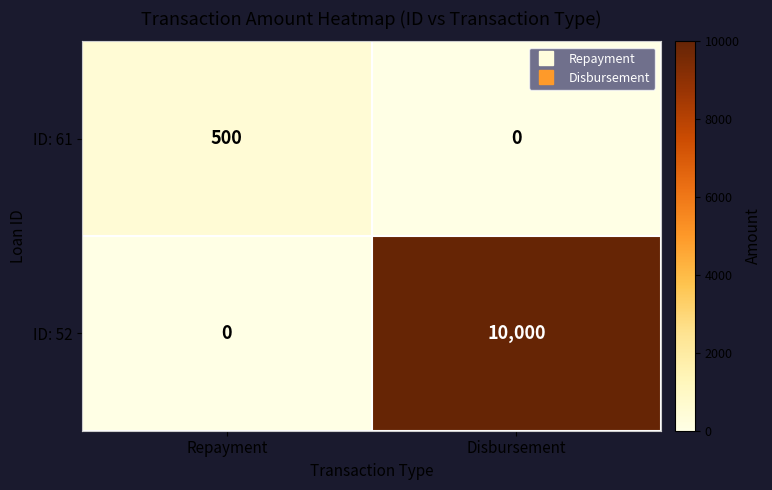

What is the maximum value shown in the chart?

10000